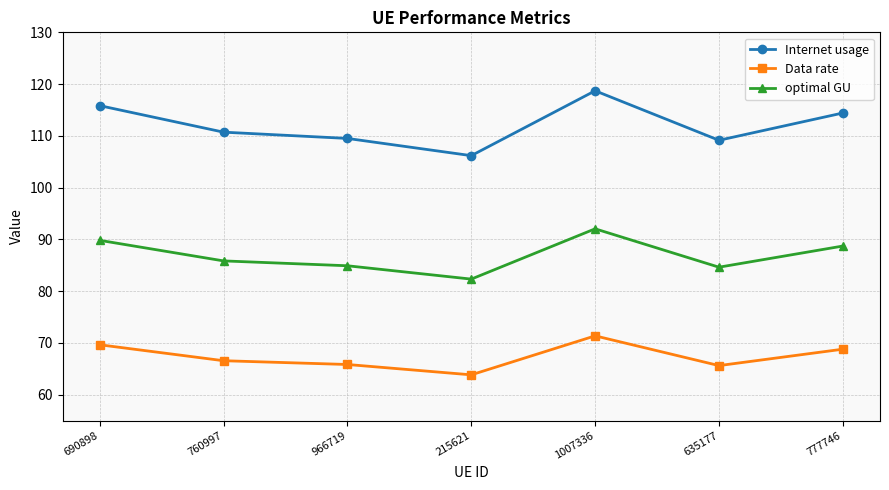

What is the difference between the maximum and minimum values in the Data rate series?

7.5